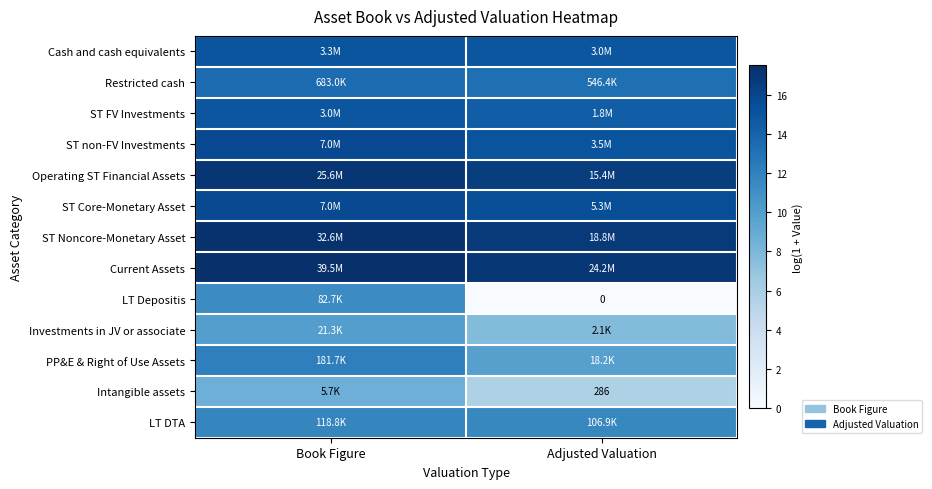

What is the total value across all series at Adjusted Valuation?

158.1